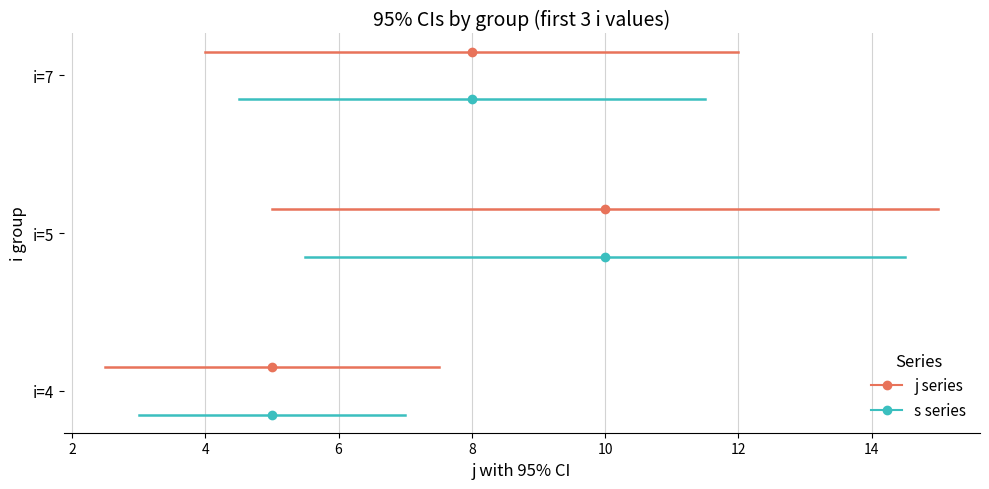

Rank the series by their maximum value, from highest to lowest.

j series, s series